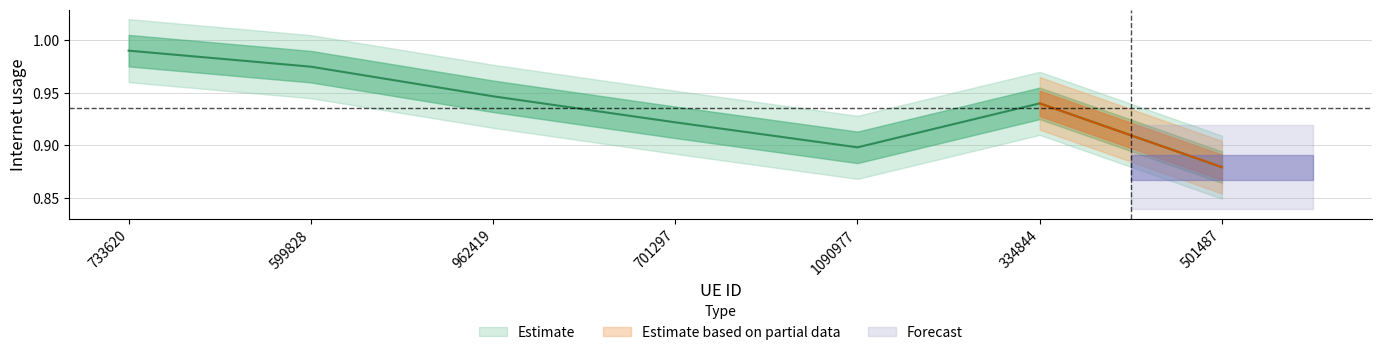

What is the change in value from 334844 to 501487?

-0.1